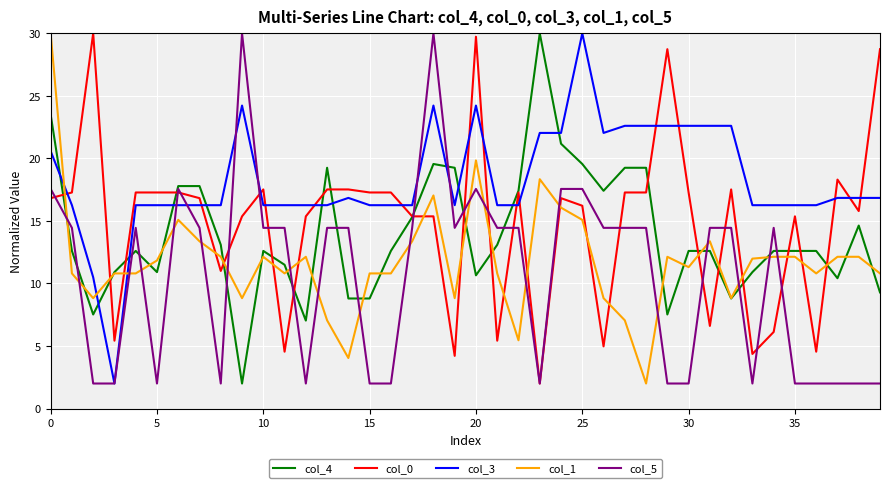

How many categories are shown in the chart?

40